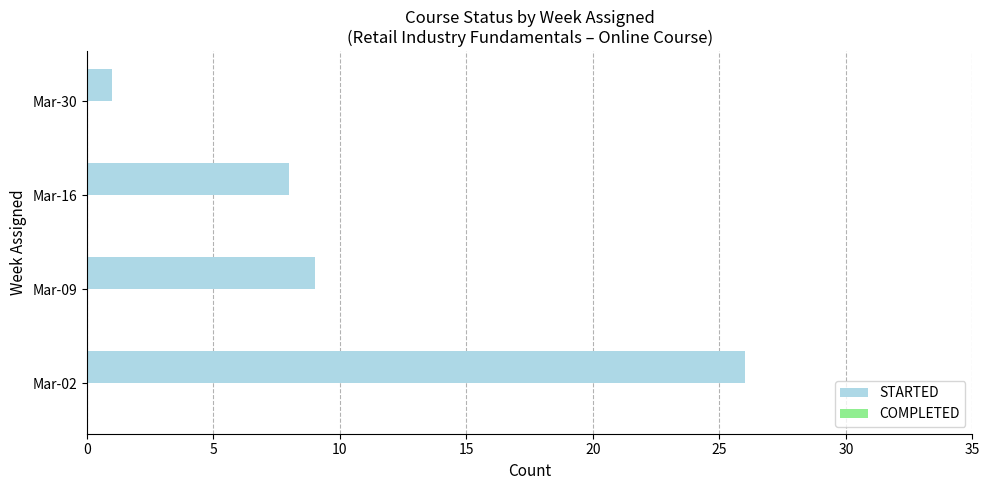

Rank the categories by value from highest to lowest.

Mar-02, Mar-09, Mar-16, Mar-30